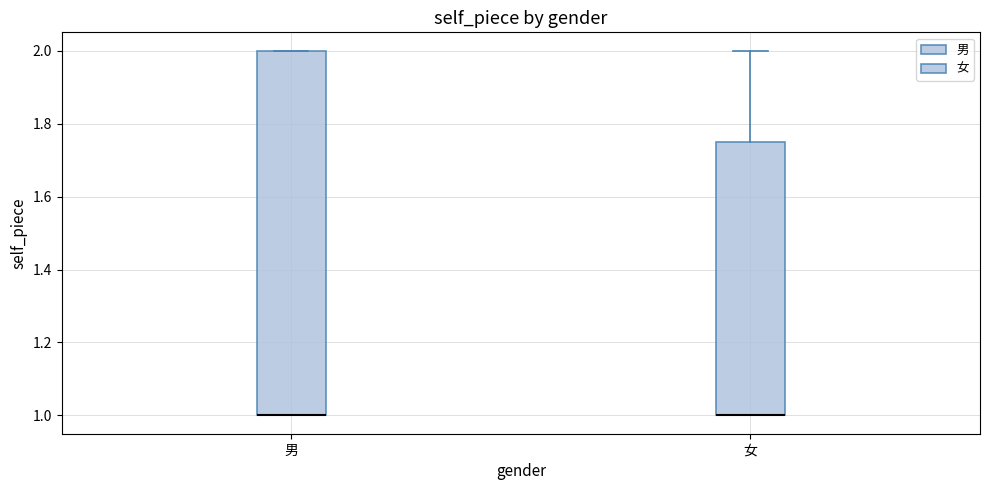

Reading left to right, read every box against the y-axis: the position of its median line, the range the box covers, and the ends of its whiskers. The values are not printed on the chart, so give them approximately, as read against the axis.

男: median 1.00 (drawn on the box's lower edge), box 1.00 to 2.00, whiskers 1.00 to 2.00
女: median 1.00 (drawn on the box's lower edge), box 1.00 to 1.76, whiskers 1.00 to 2.00